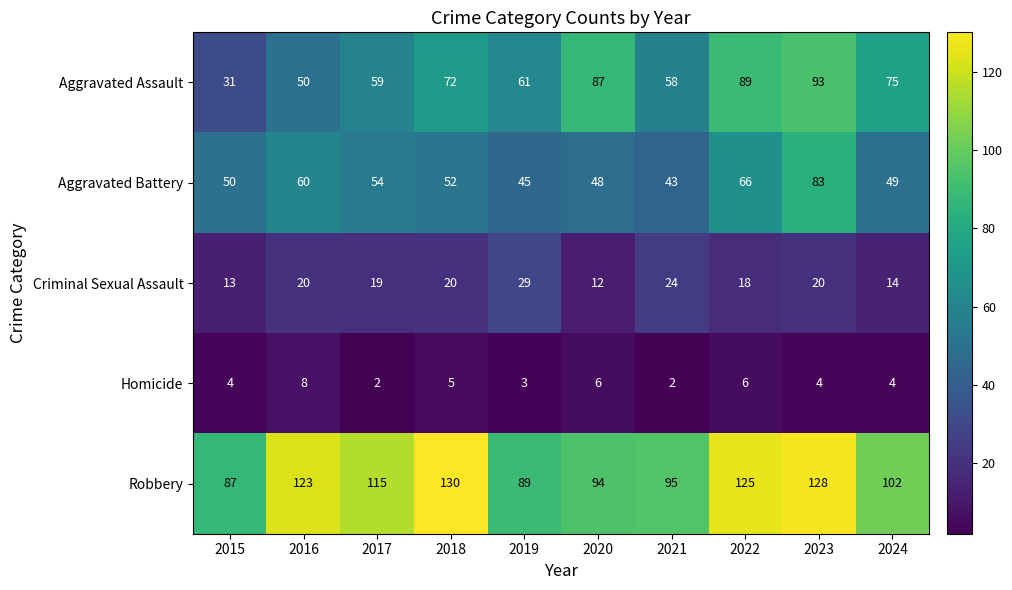

What is the approximate value of Robbery at 2024, to the nearest 10?

100